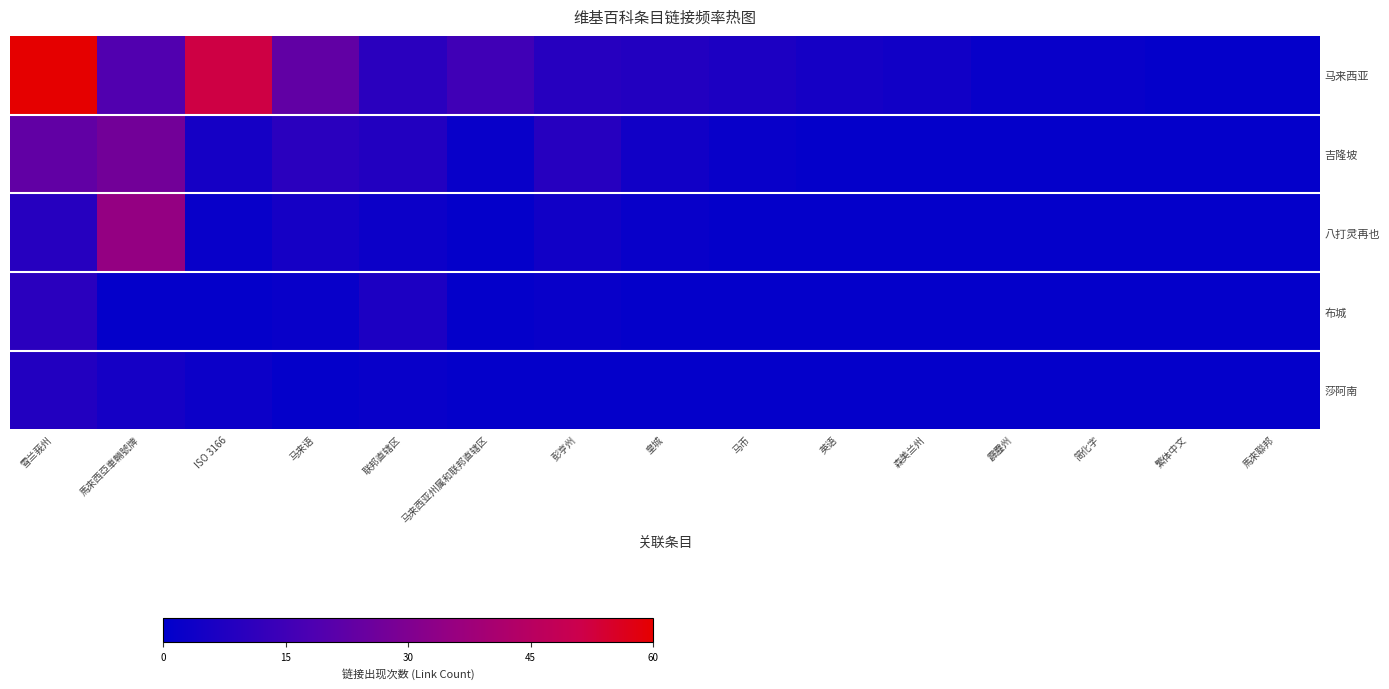

What is the maximum value shown in the chart?

60